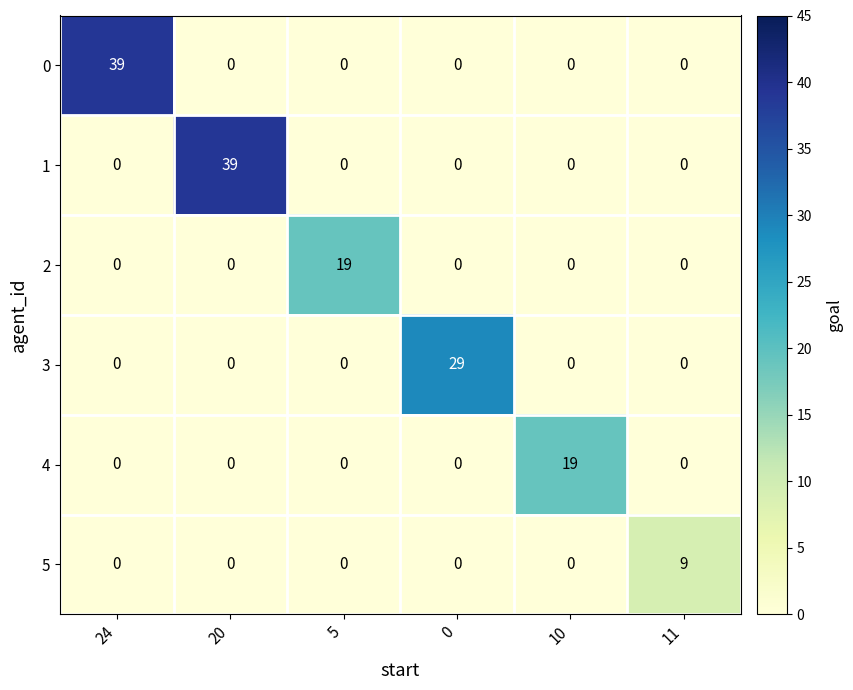

What is the total value across all series at 20?

39